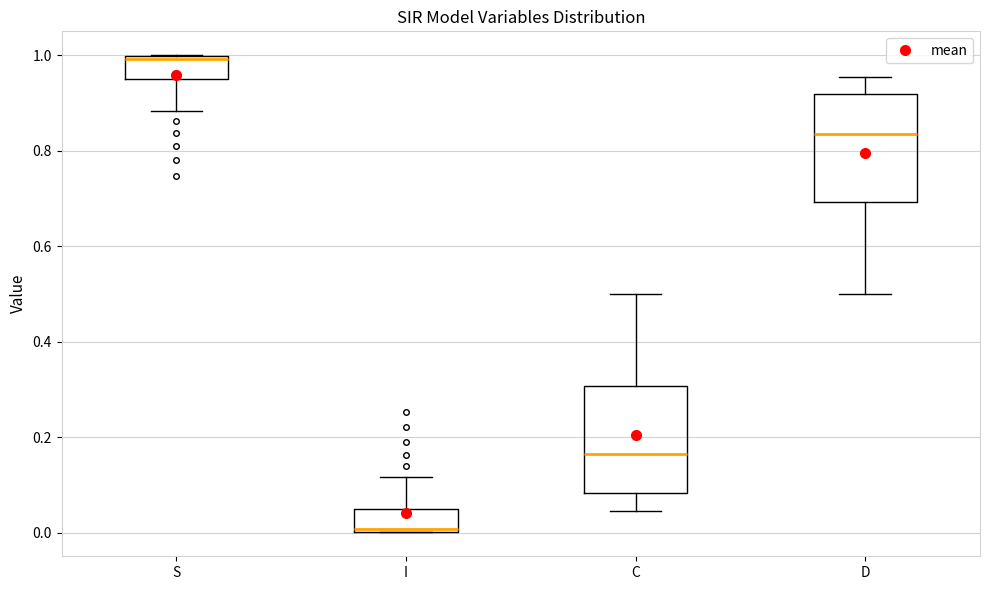

Where is the lower edge of the box for S on the y-axis? The values are not printed on the chart, so give them approximately, as read against the axis.

0.96